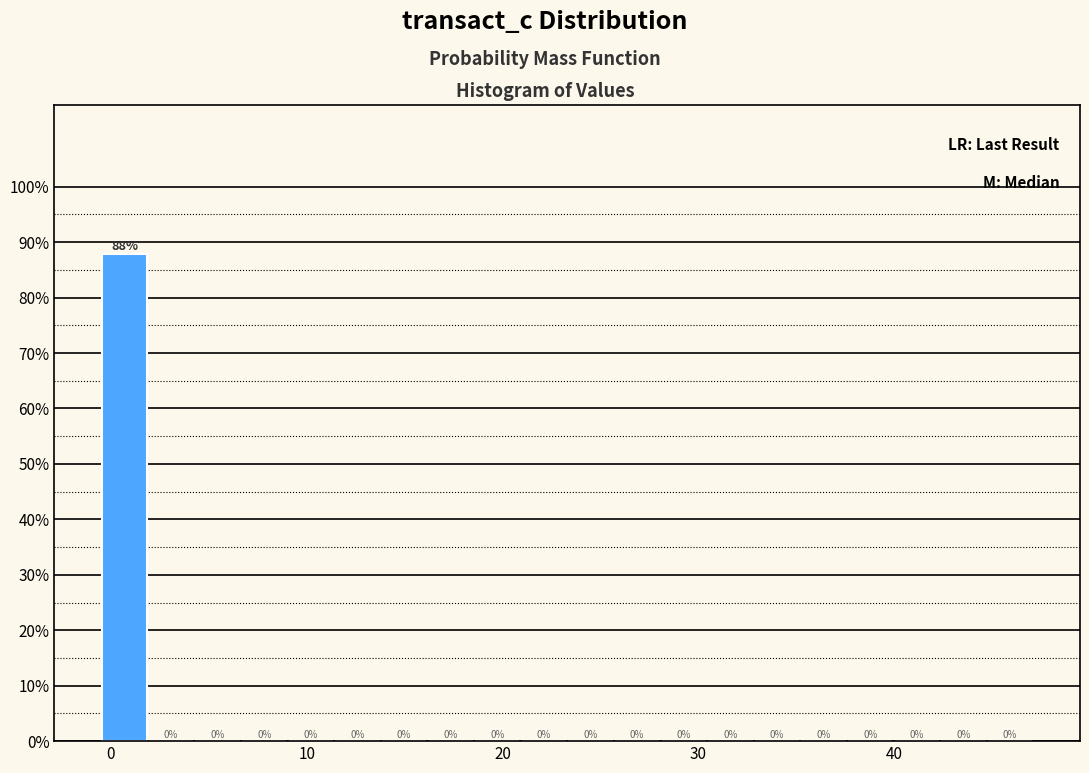

Around what value on the x-axis is the tallest bar? Give the approximate position of its centre, as read against the axis.

1